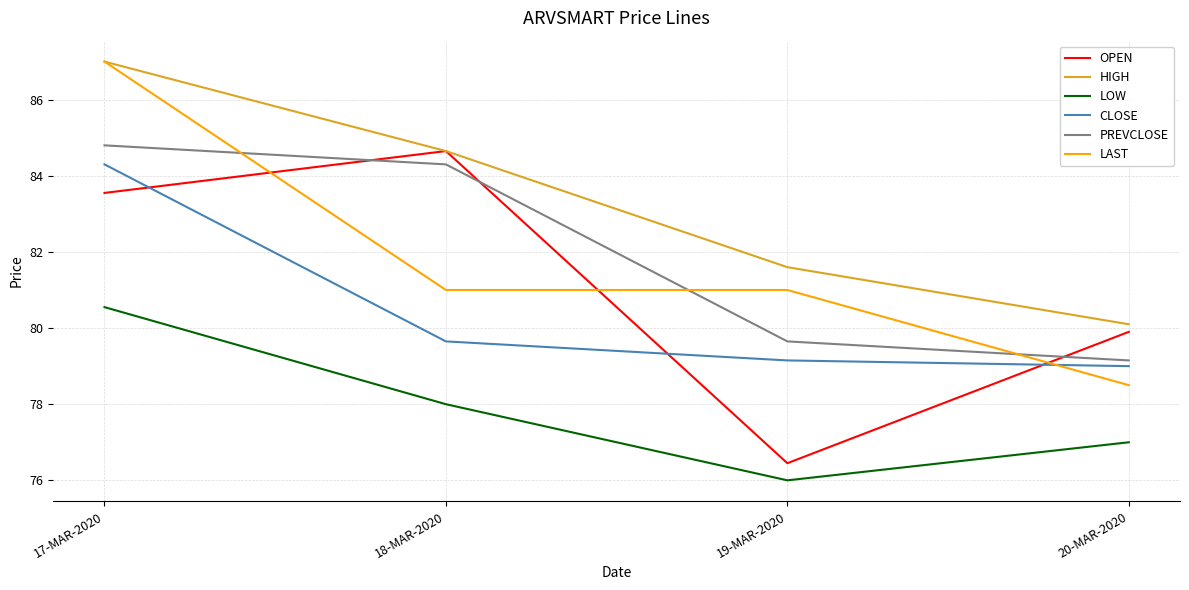

What position from the right is 18-MAR-2020?

3